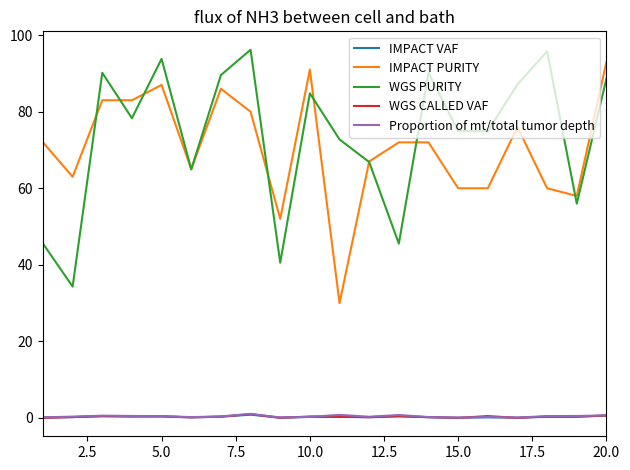

What is the greatest value displayed?

96.2